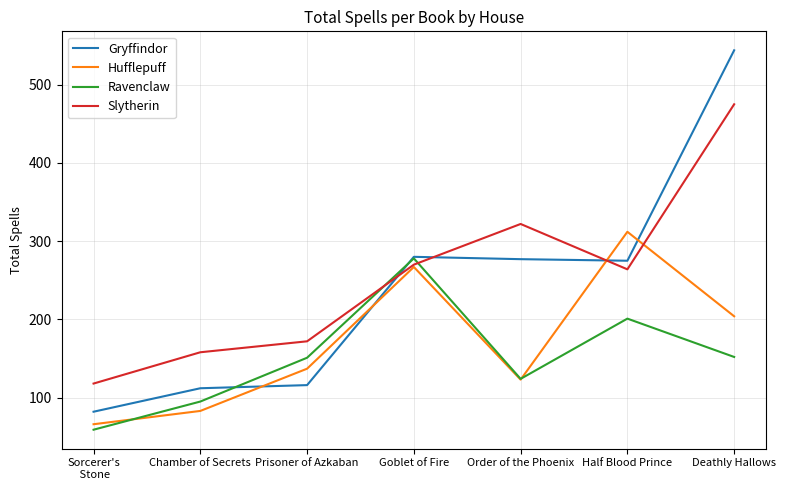

What is the maximum value for Gryffindor?

544